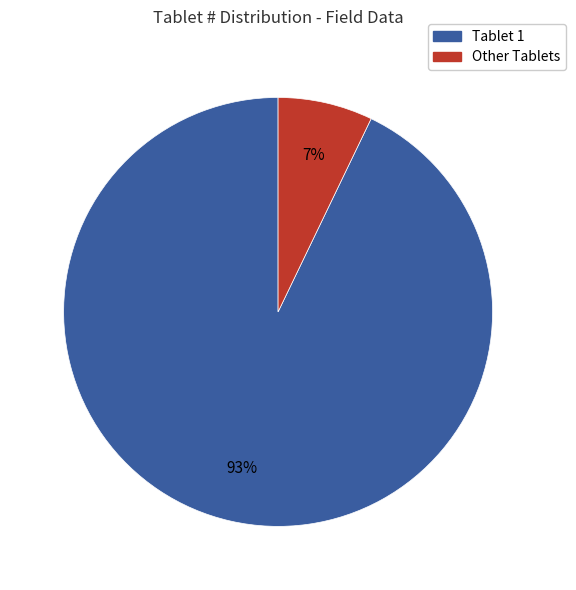

Is there a majority slice in this chart?

Yes